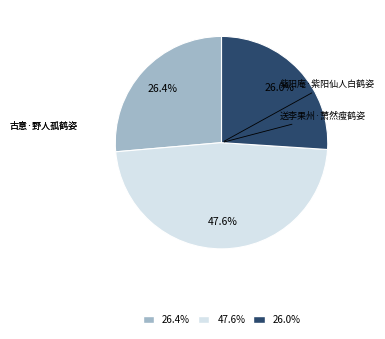

How many segments does this pie chart have?

3